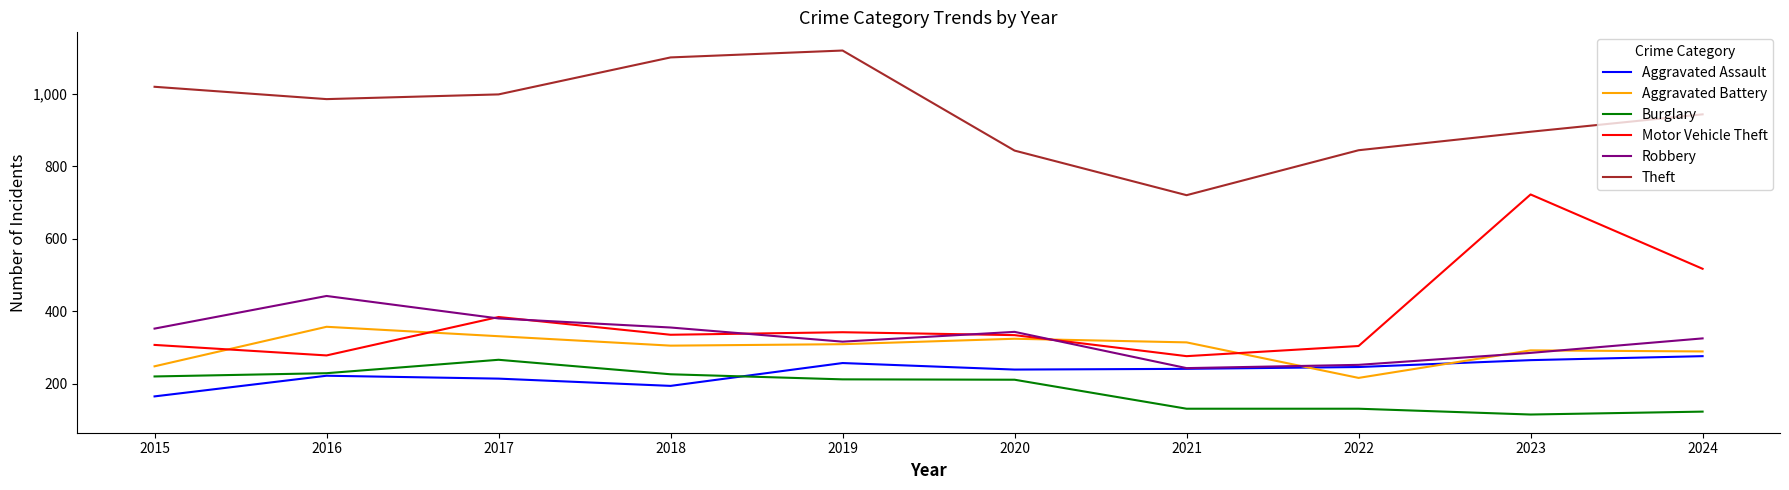

How many lines are shown in the chart?

6